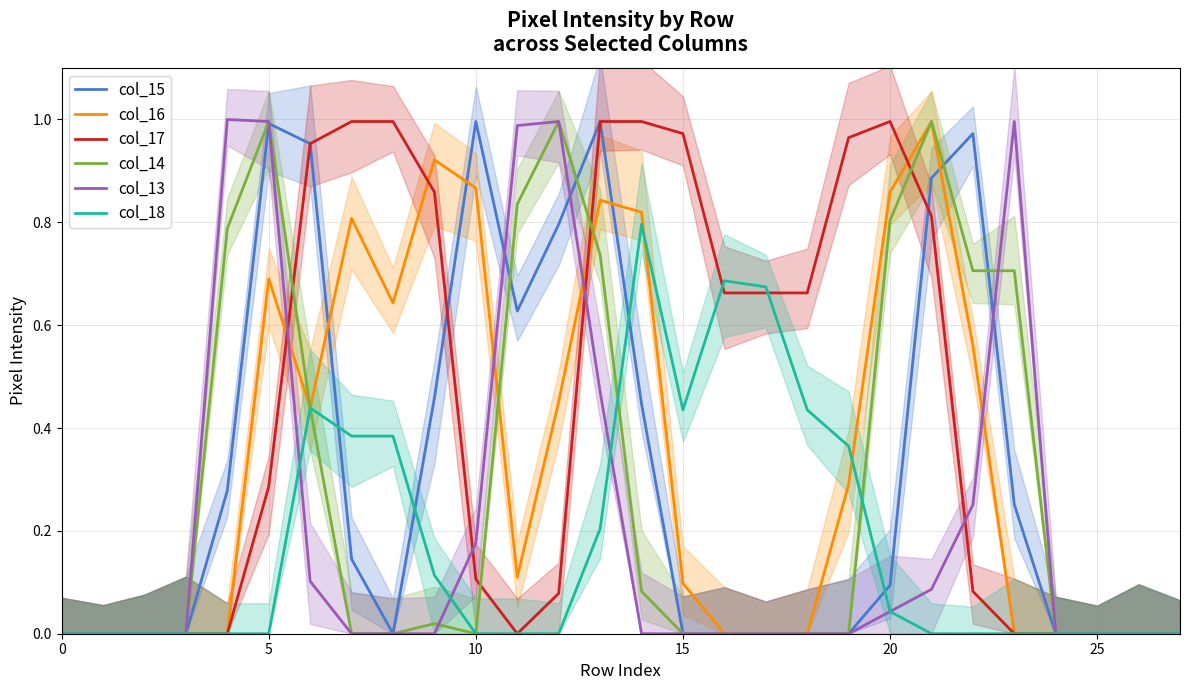

Is the value of col_18 at 15 greater than the value of col_17 at 10?

Yes